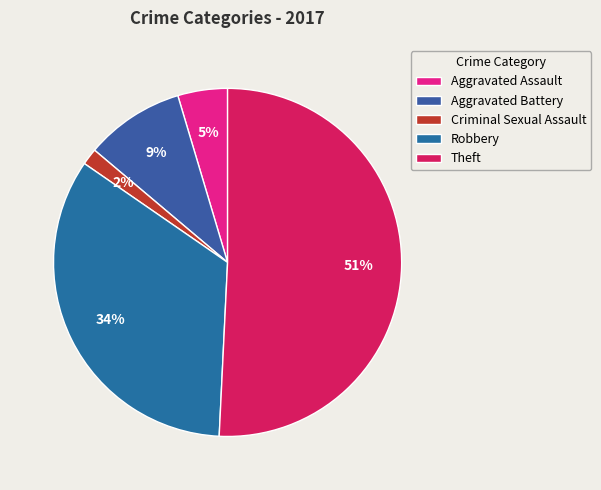

Is it true that Theft is 43% of the pie?

False